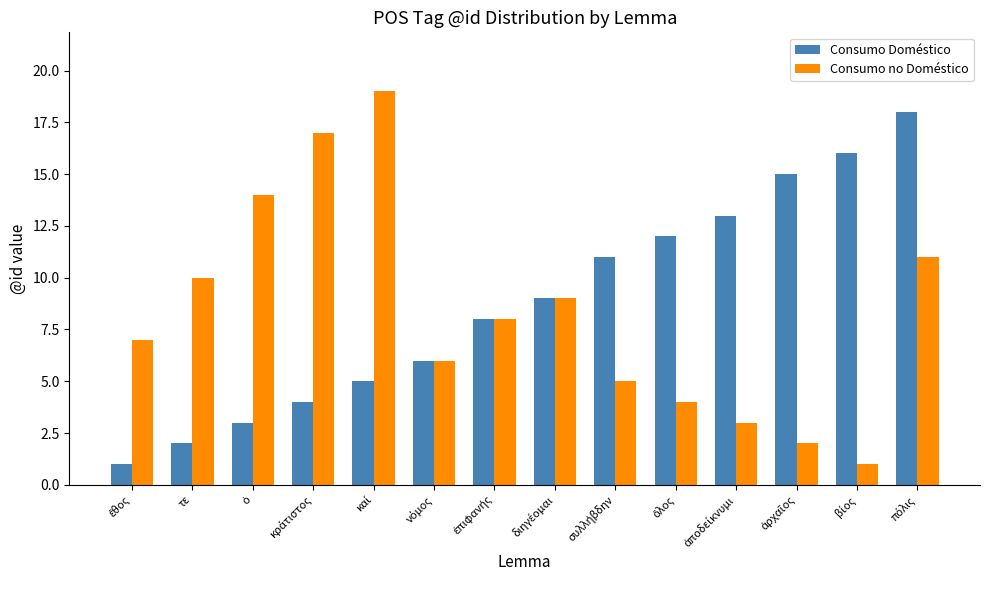

Reading left to right, what are all the values shown in this chart?

Consumo Doméstico: 1	2	3	4	5	6	8	9	11	12	13	15	16	18
Consumo no Doméstico: 7	10	14	17	19	6	8	9	5	4	3	2	1	11